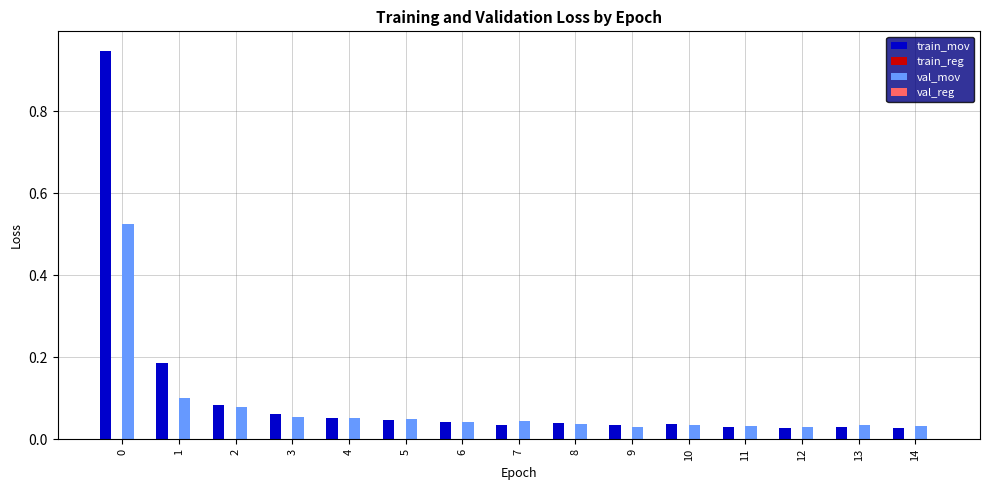

How many series are shown in this chart?

4